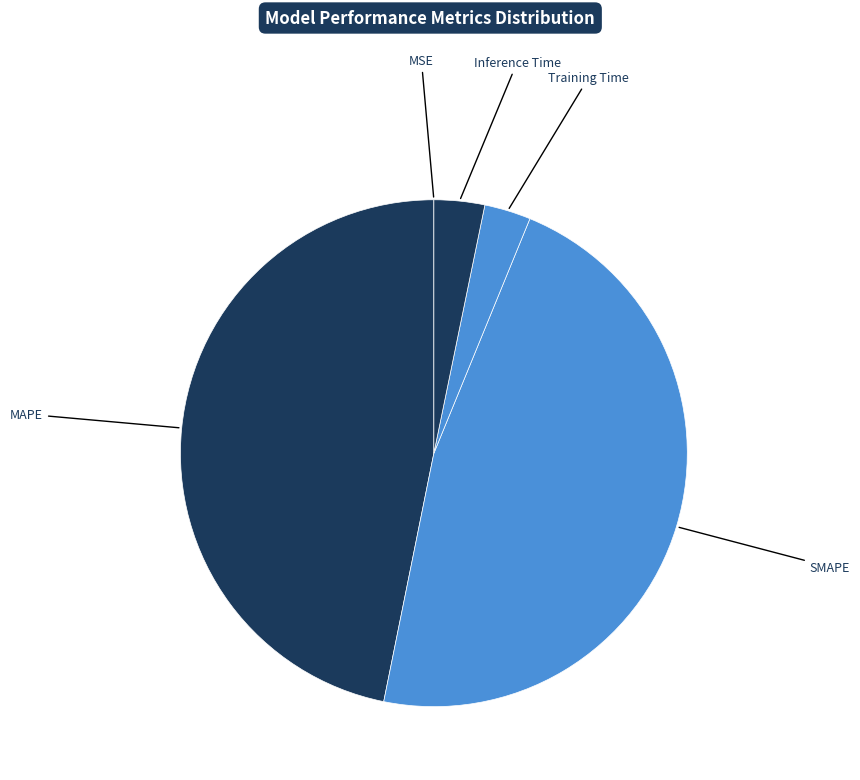

Is there any slice that represents more than half of the pie?

No